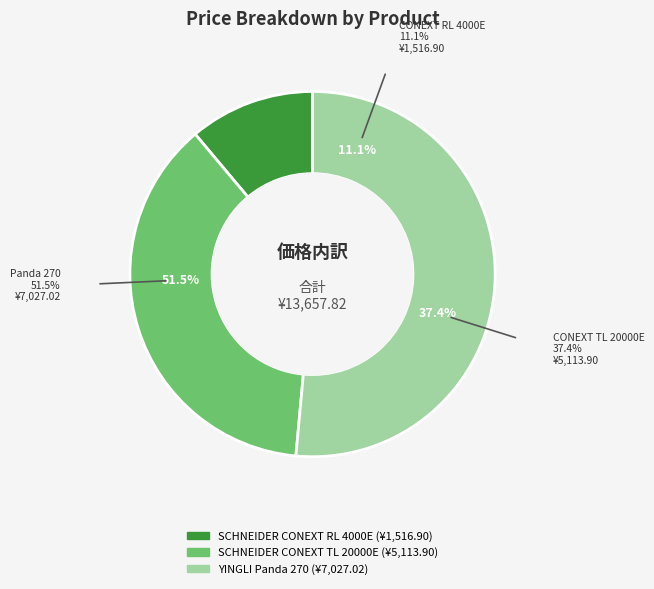

Does any single category account for the majority?

Yes